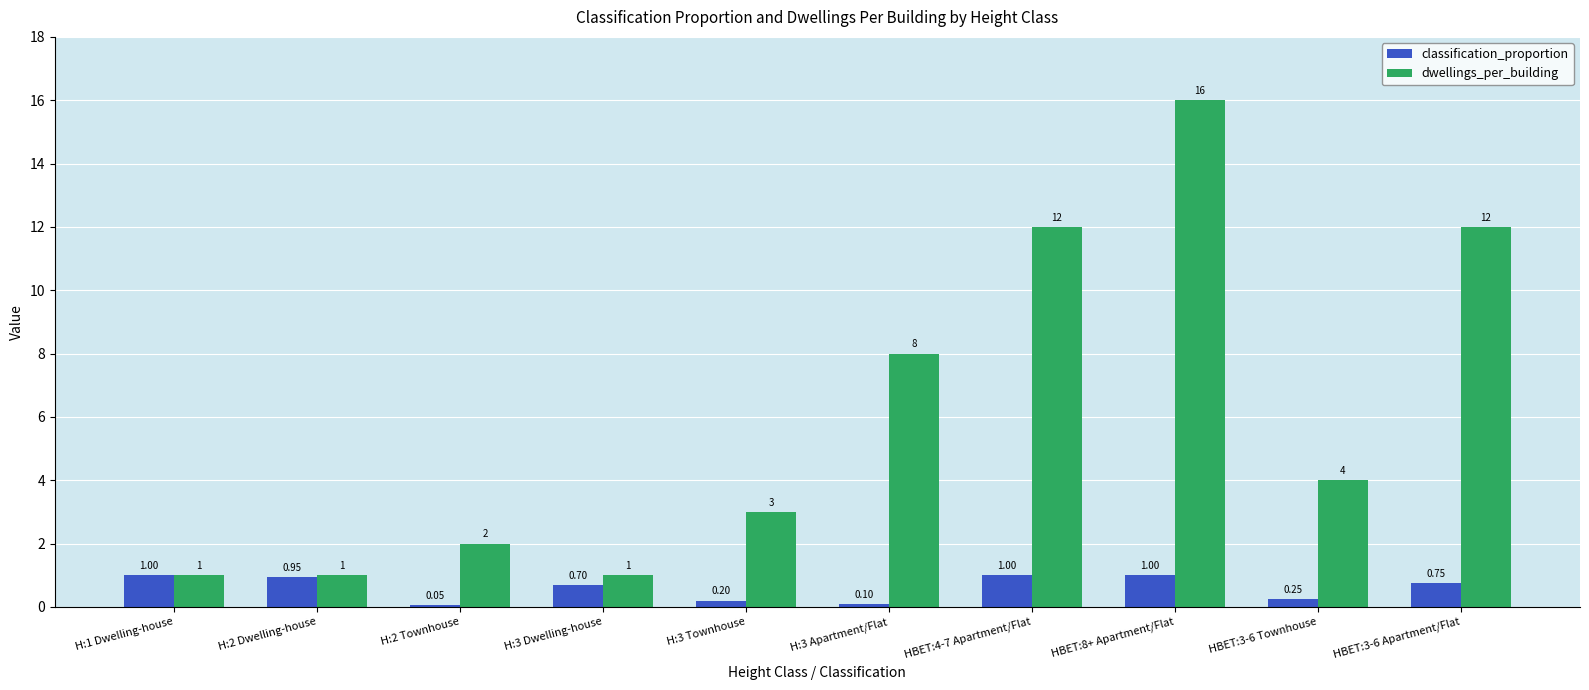

Which series has the largest total across all categories?

dwellings_per_building